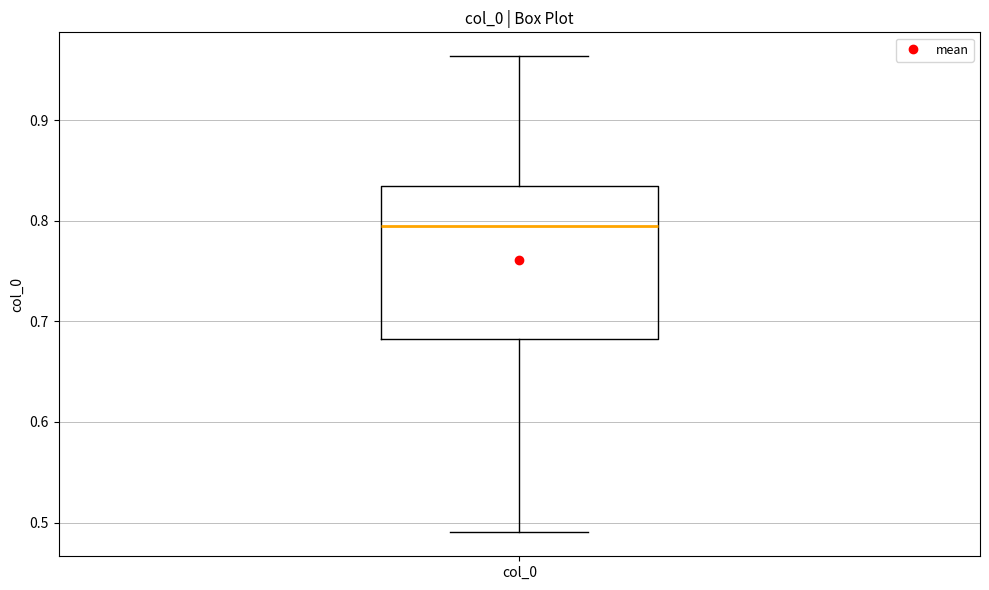

Transcribe this box plot: give where the median line is, the range the box spans, and where the two whiskers end, as read against the y-axis. The values are not printed on the chart, so give them approximately, as read against the axis.

median 0.80, box 0.68 to 0.83, whiskers 0.49 to 0.96